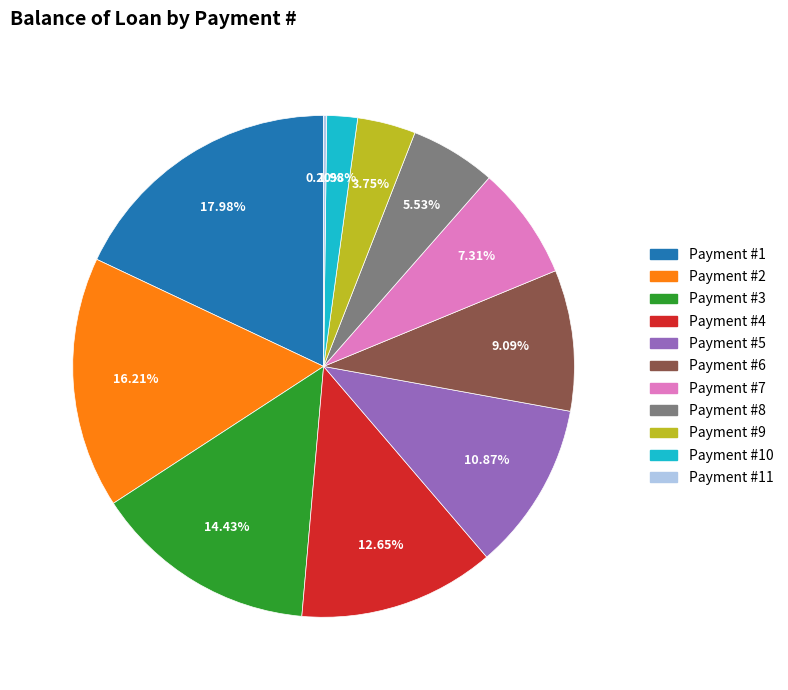

Is Payment #9 the majority of the pie?

No